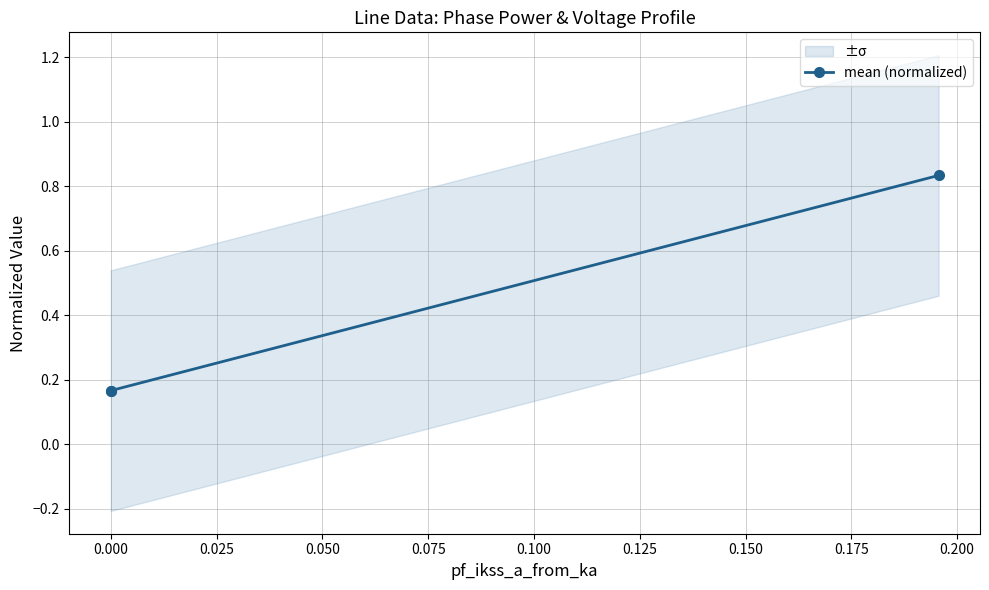

What is the difference between the values at 0.000 and 0.025?

0.7